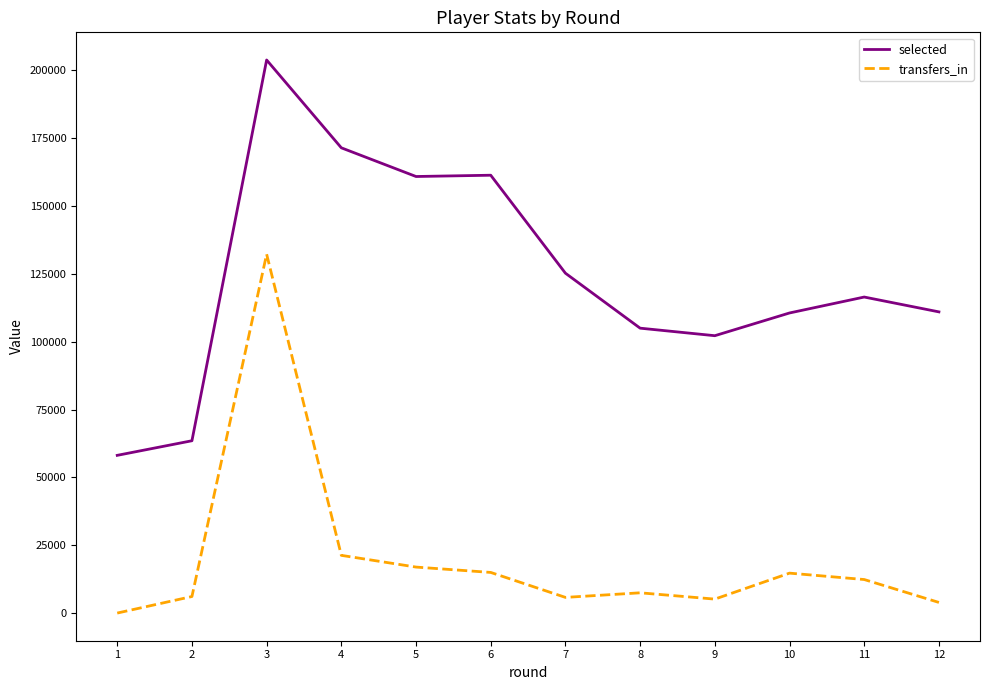

List the series in order of their overall mean, highest first.

selected, transfers_in